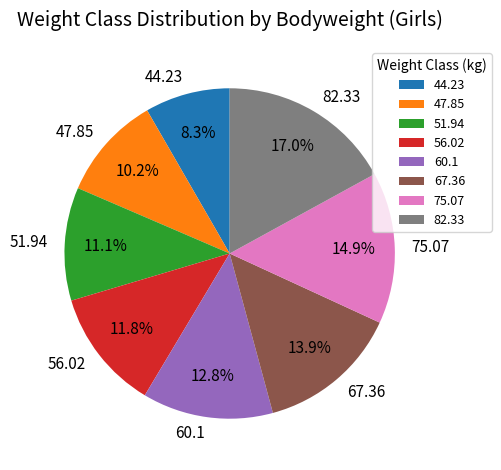

To the nearest percent, what percentage of the pie is 51.94?

11%